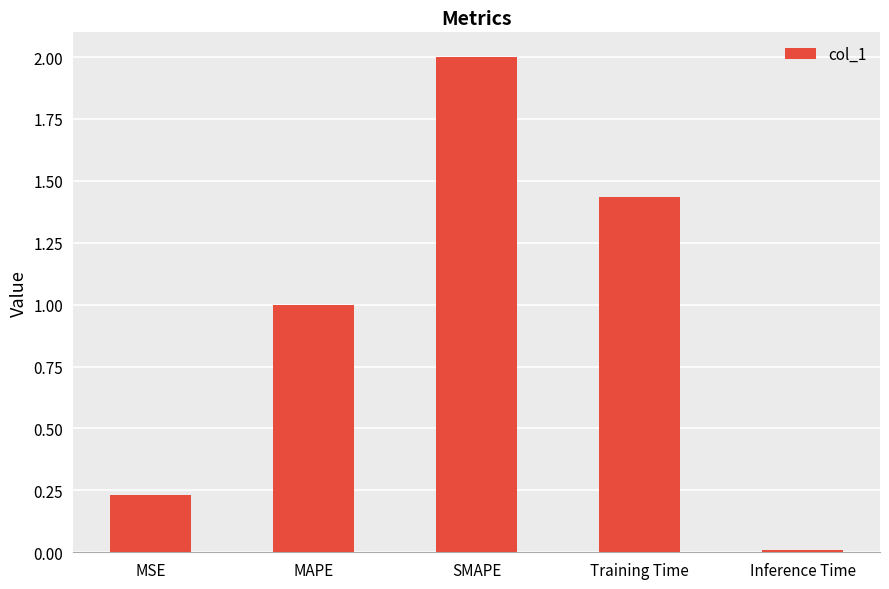

Is it true that the value at MAPE is 1.7?

False